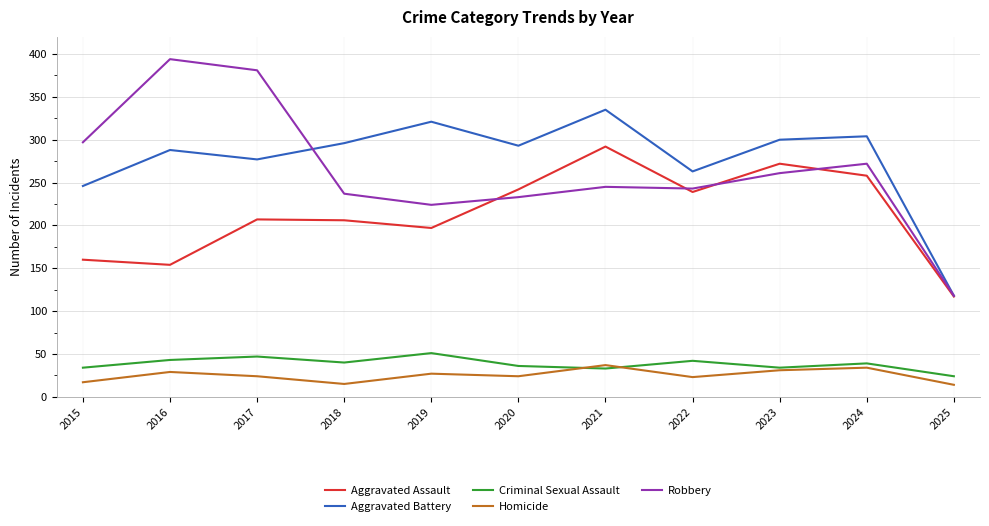

How many lines are shown in the chart?

5